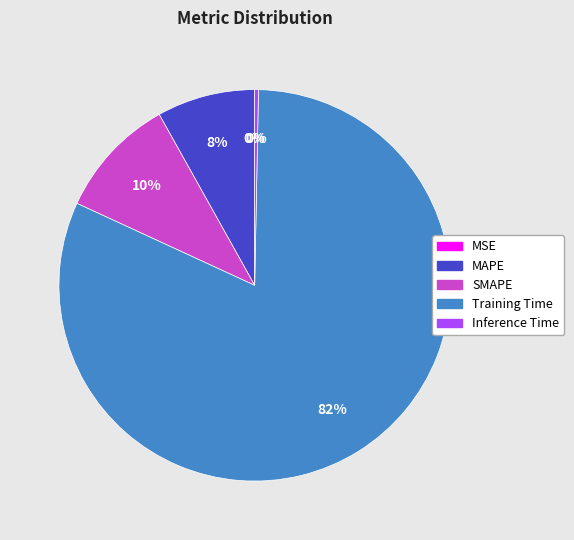

Rank the categories by value from lowest to highest.

MSE, Inference Time, MAPE, SMAPE, Training Time